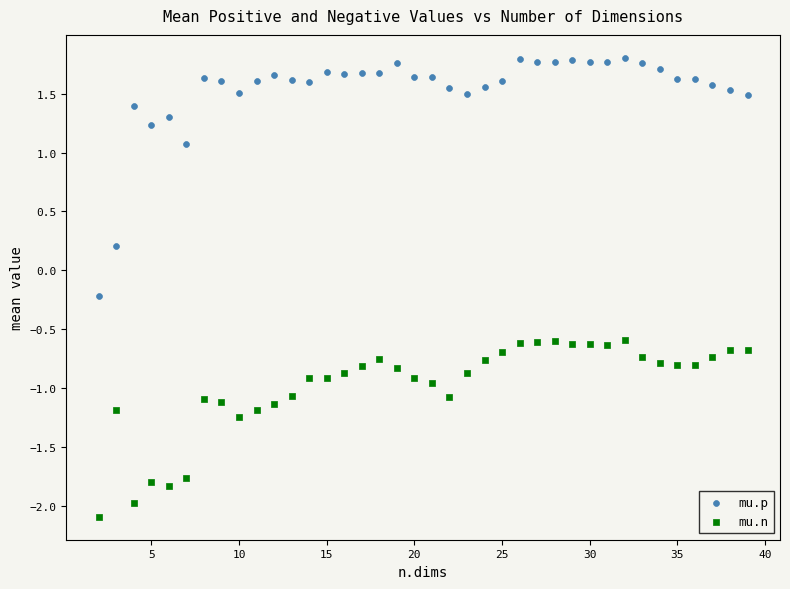

Which series has the largest Y range (max minus min)?

mu.p